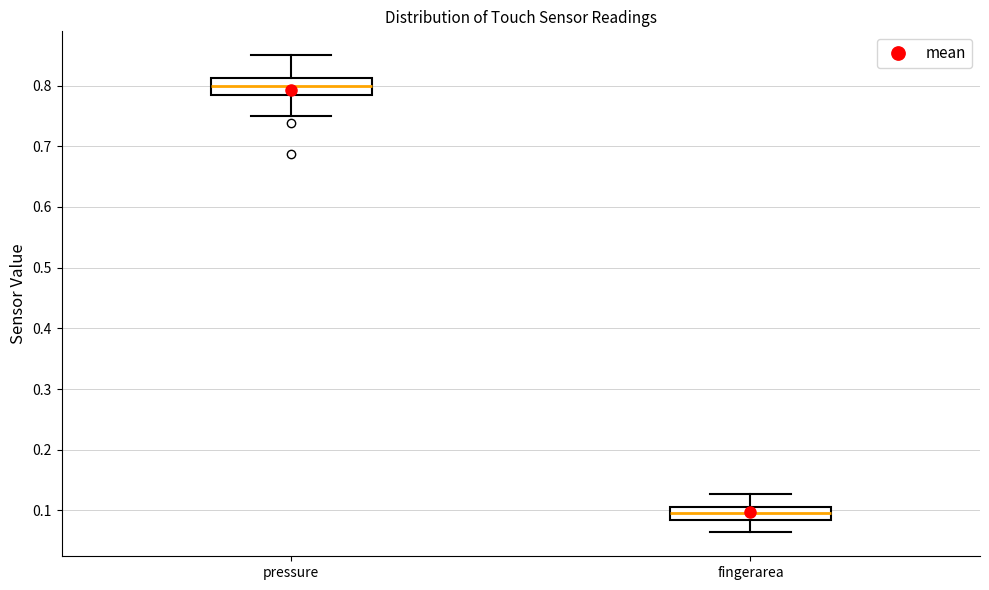

Which box has the highest median line?

pressure